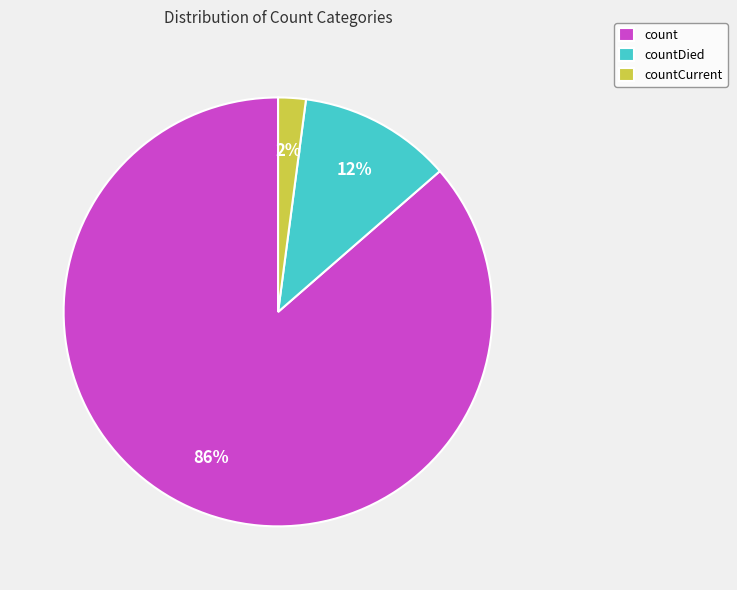

To the nearest percent, what portion does count represent?

86%